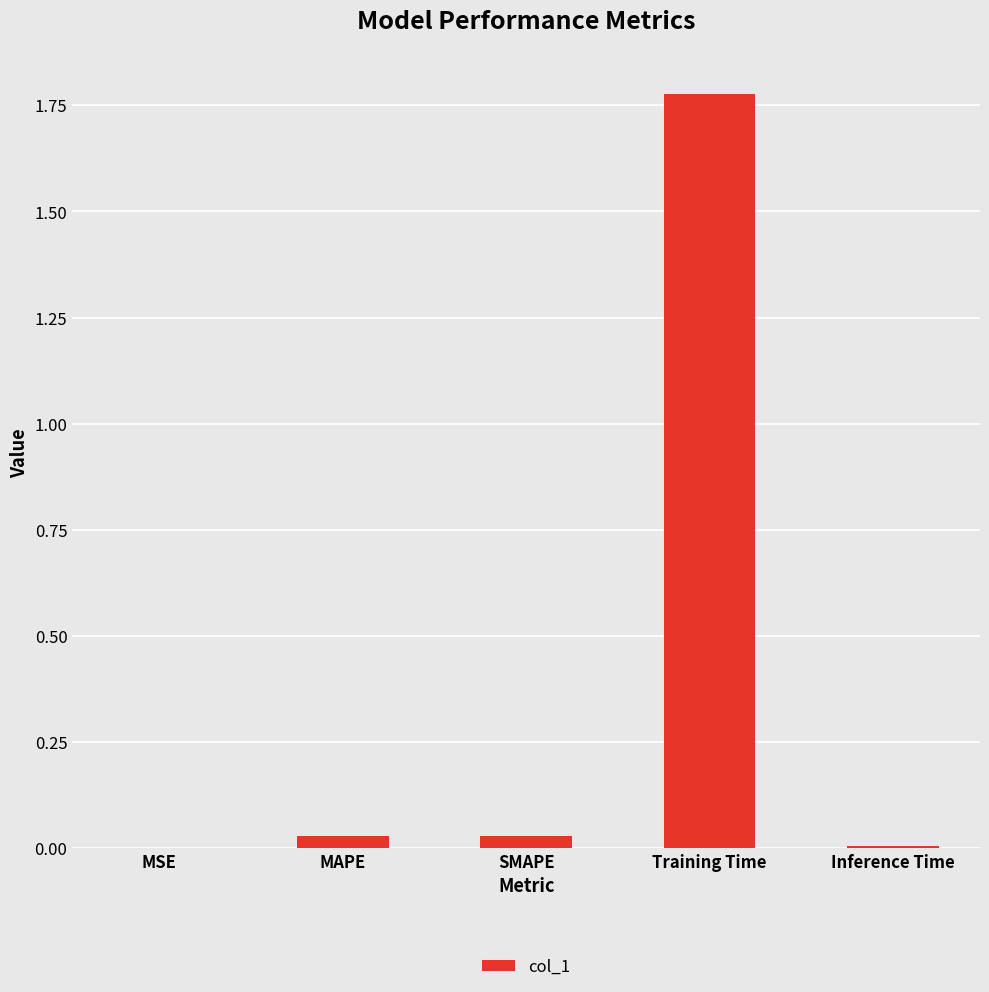

Between Training Time and SMAPE, which is larger?

Training Time